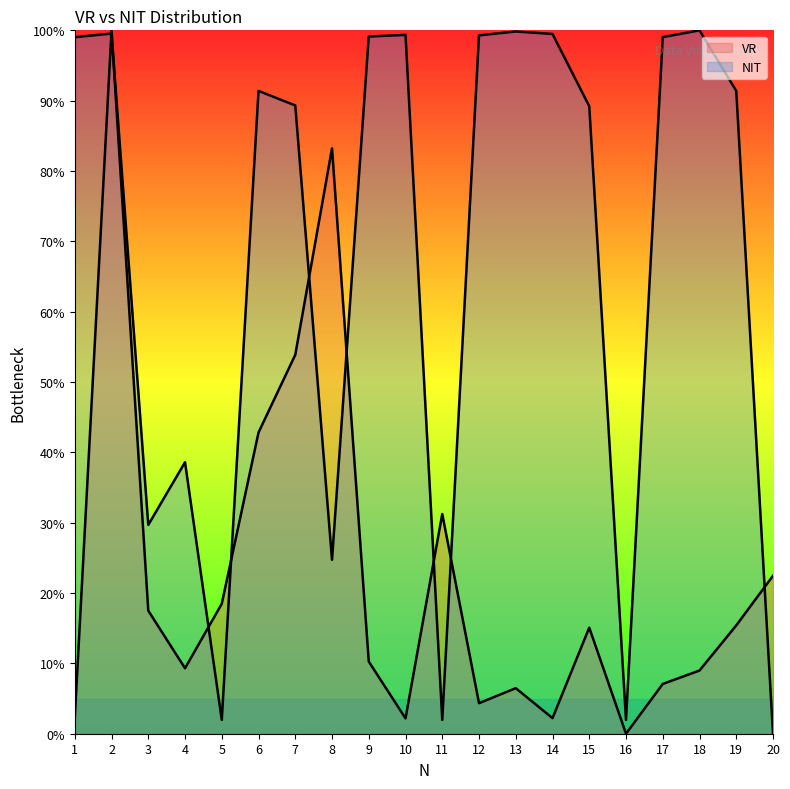

Which series has the largest total across all categories?

NIT